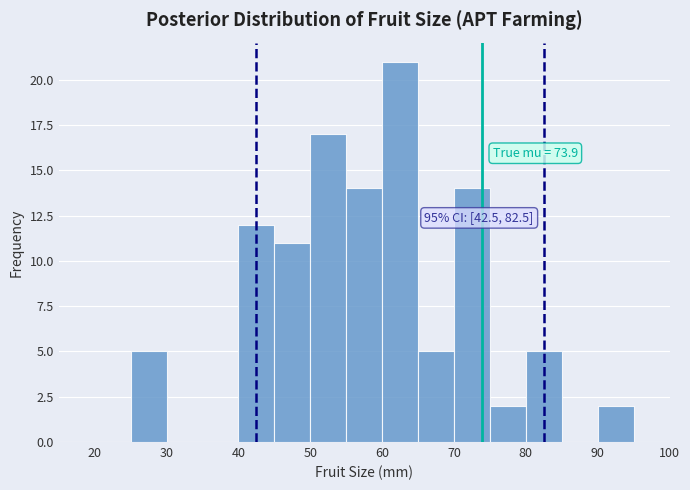

Over which range of the x-axis is the bar tallest?

60 to 65